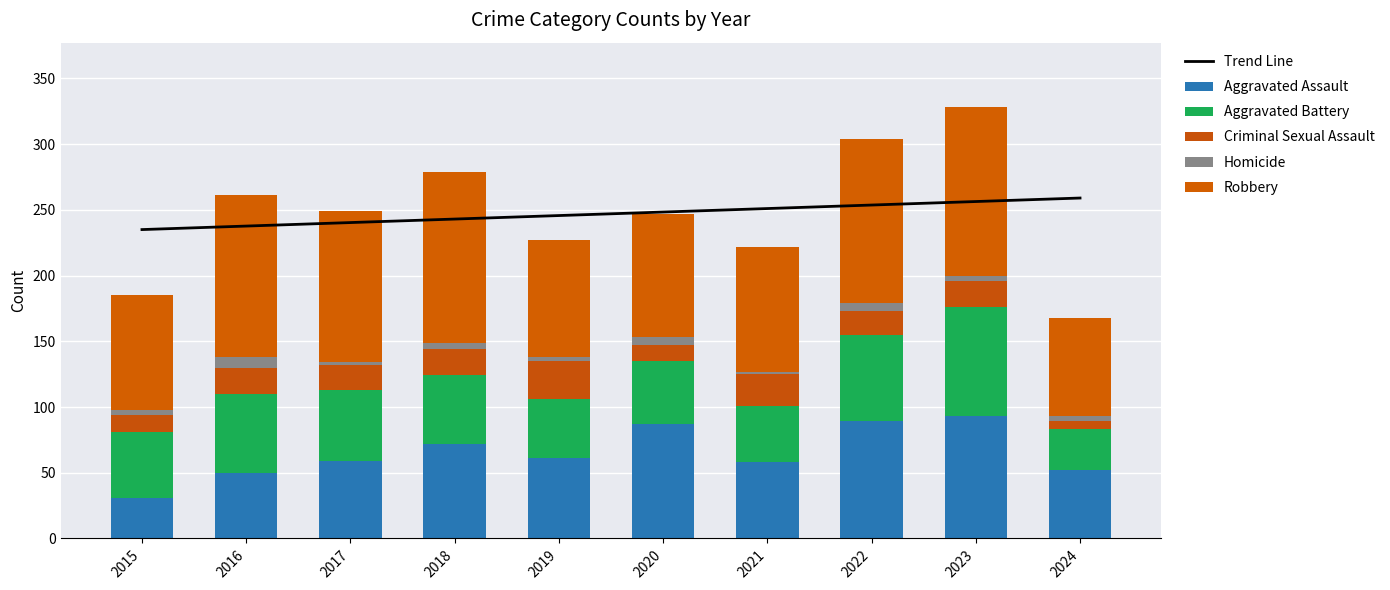

What is the value of the Aggravated Battery bar at the 2nd from the left?

60.0